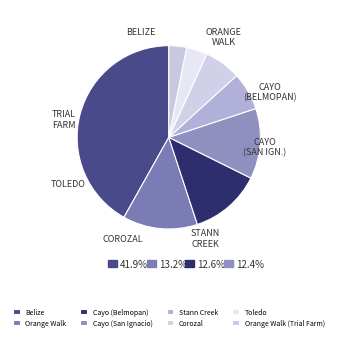

What is the change in value from Belize to Corozal?

-48369